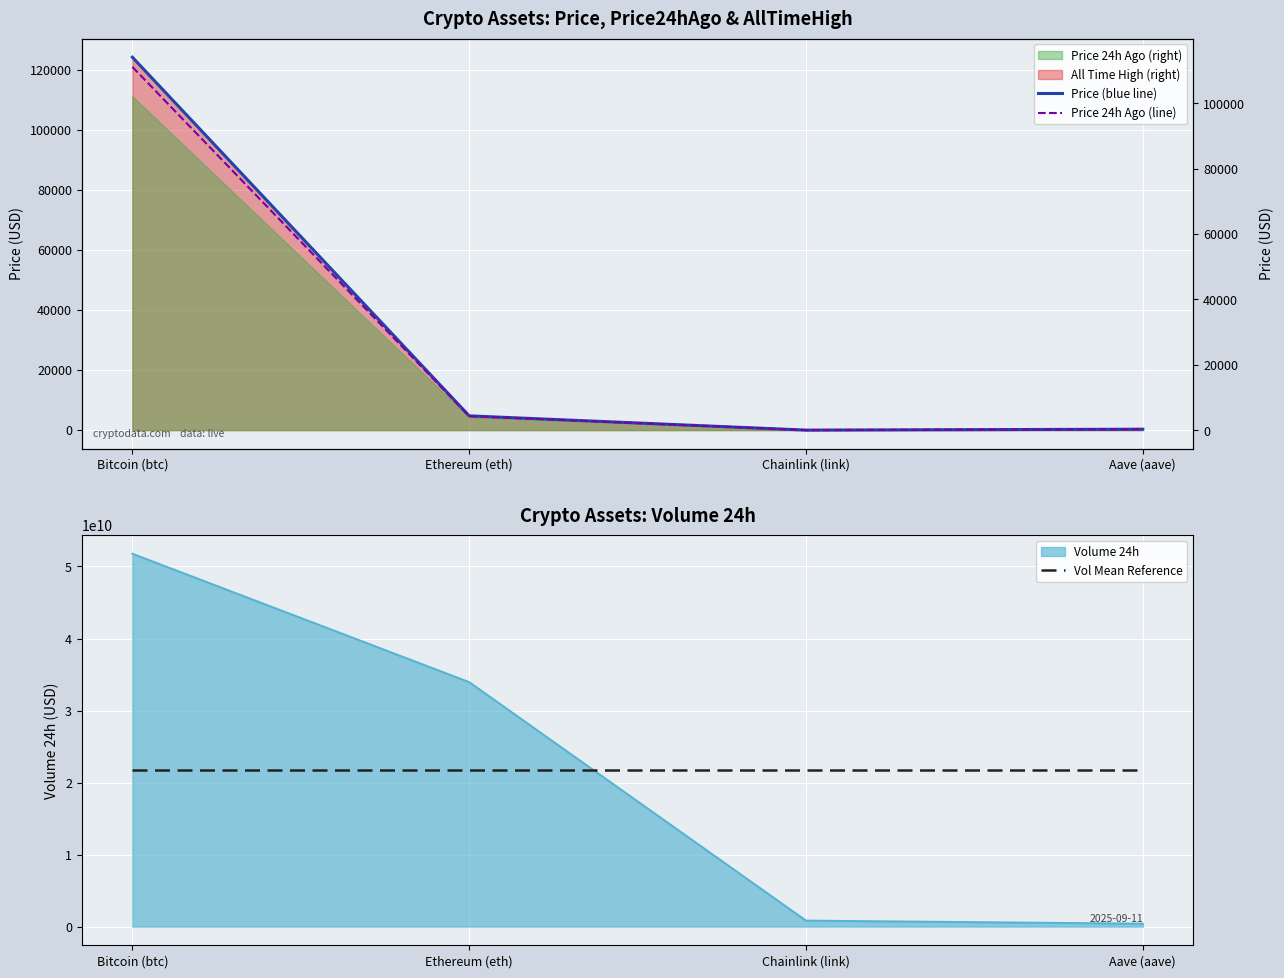

True or false: Price 24h Ago (line) has more than 0 interior local peaks.

False